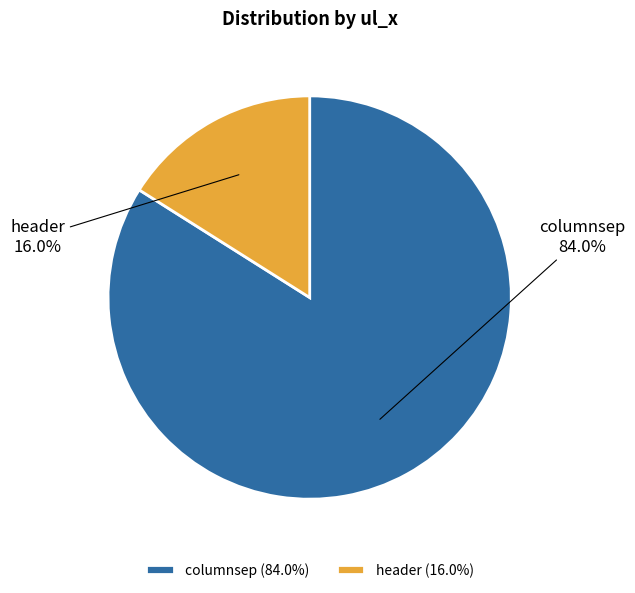

Between columnsep and header, which is larger?

columnsep